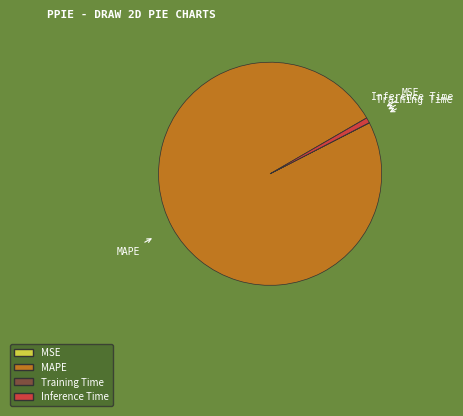

Which has a higher value, MAPE or Inference Time?

MAPE